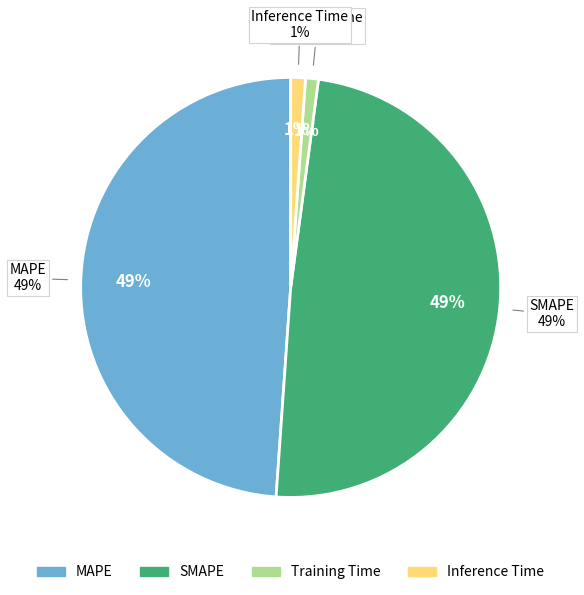

Is MAPE the majority of the pie?

No